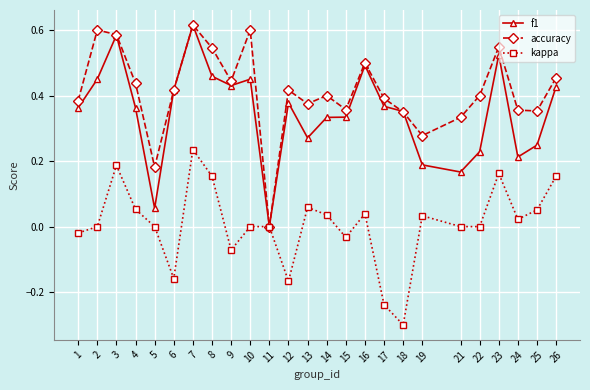

At which category does f1 reach its first local valley?

5